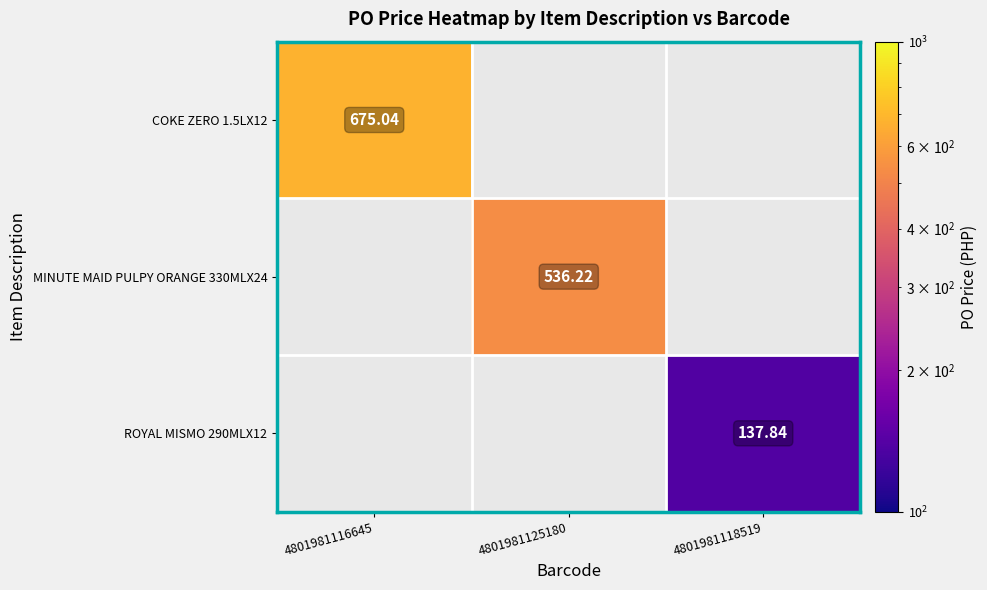

Is it true that ROYAL MISMO 290MLX12 equals 55.7 at 4801981118519?

False